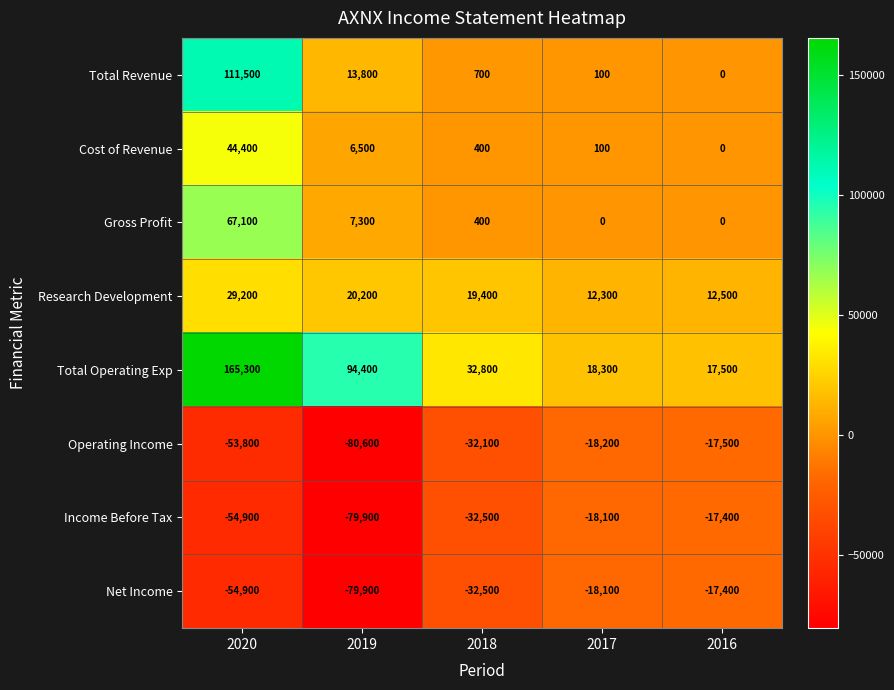

The value of Gross Profit at 2016 is 0. True or false?

True